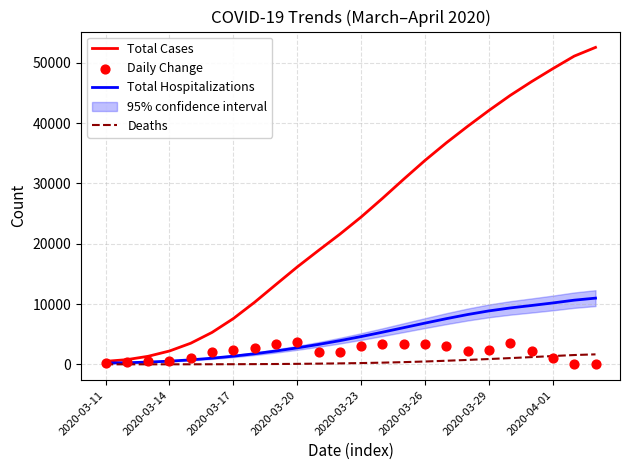

Which series contains the lowest Y value?

Deaths